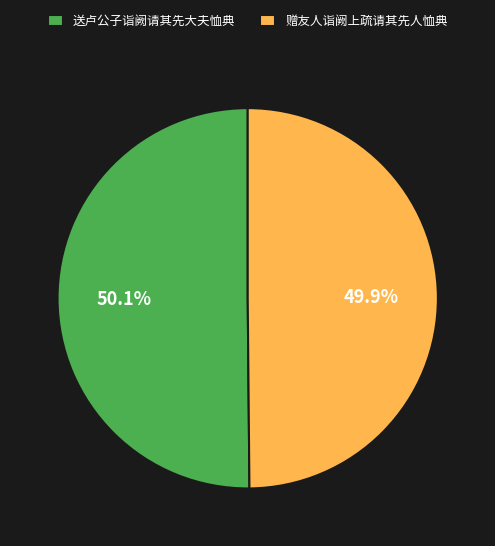

How many segments does this pie chart have?

2